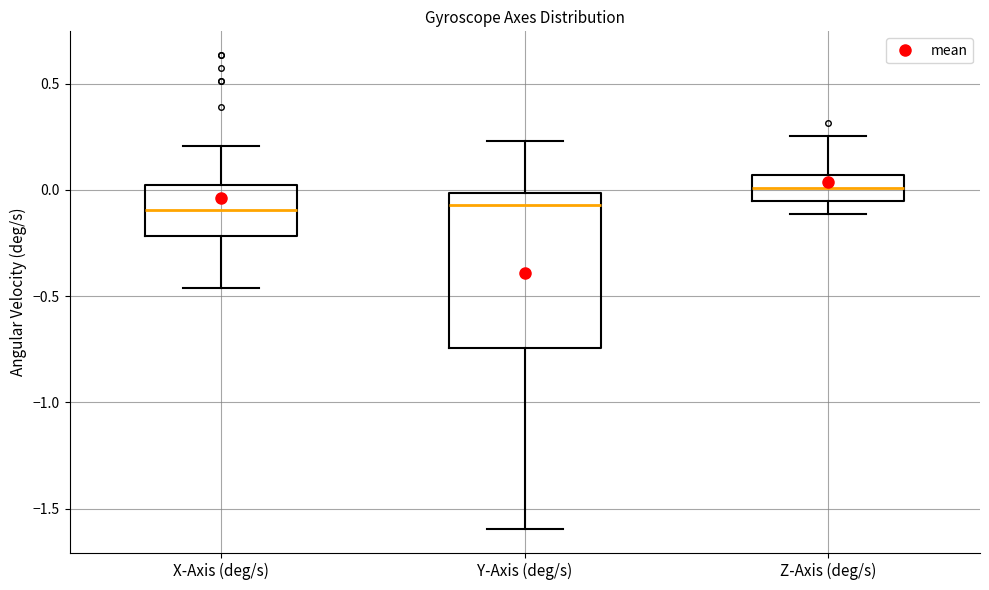

Where does the lower whisker of the box for Z-Axis (deg/s) end on the y-axis? The values are not printed on the chart, so give them approximately, as read against the axis.

-0.10